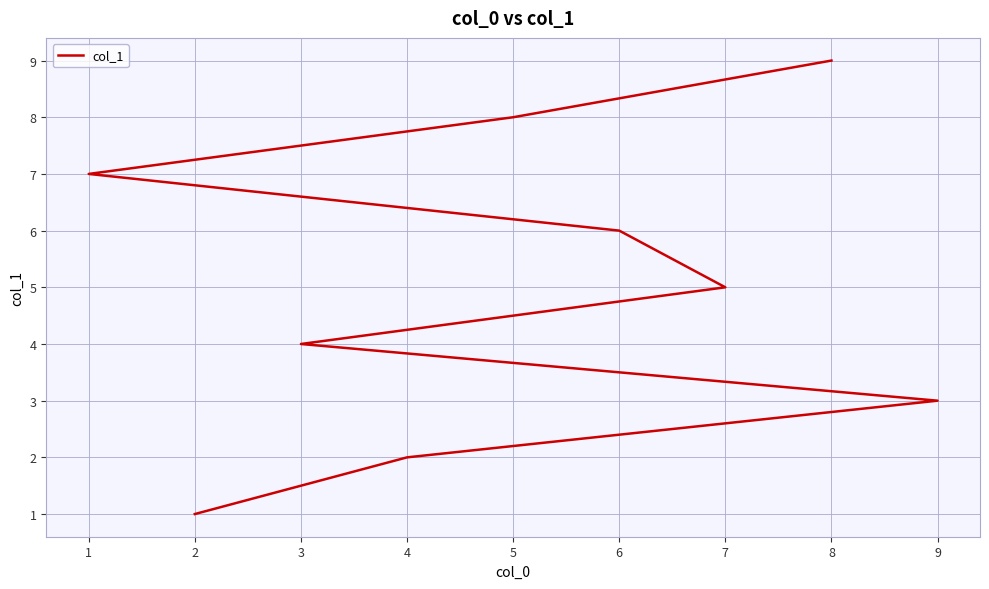

What is the sum of the values at 9 and 6?

9